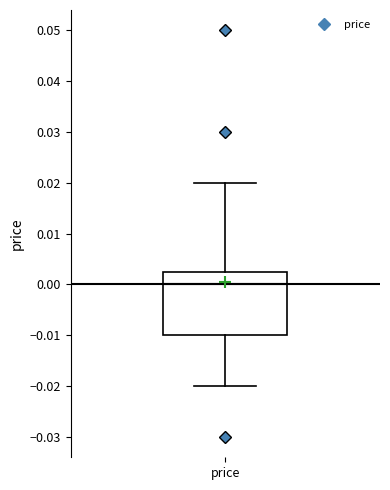

Where is the lower edge of the box for price on the y-axis? The values are not printed on the chart, so give them approximately, as read against the axis.

-0.010